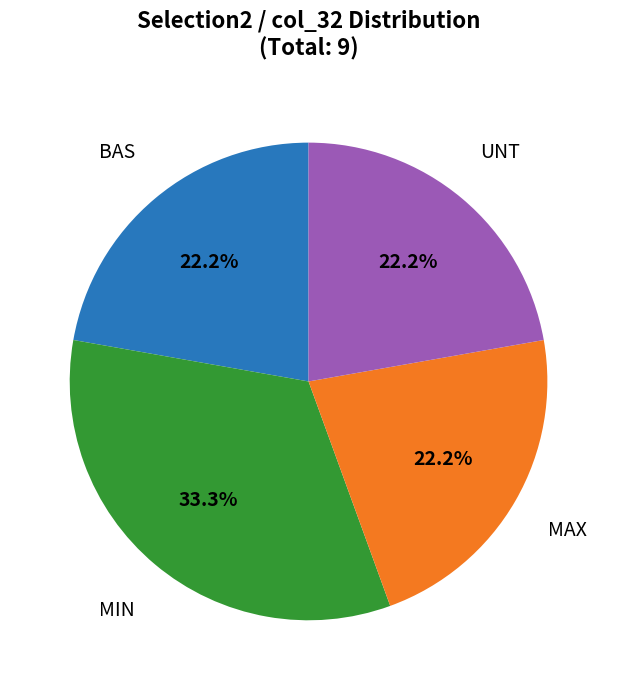

Is there a majority slice in this chart?

No